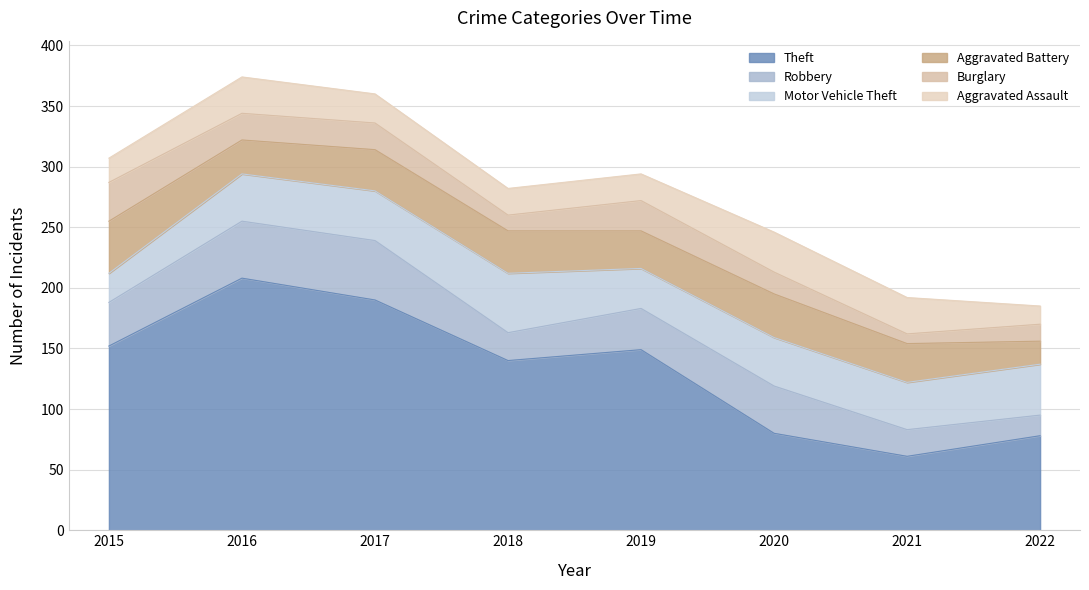

At 2021, list the series in order from largest to smallest.

Theft, Motor Vehicle Theft, Aggravated Battery, Aggravated Assault, Robbery, Burglary